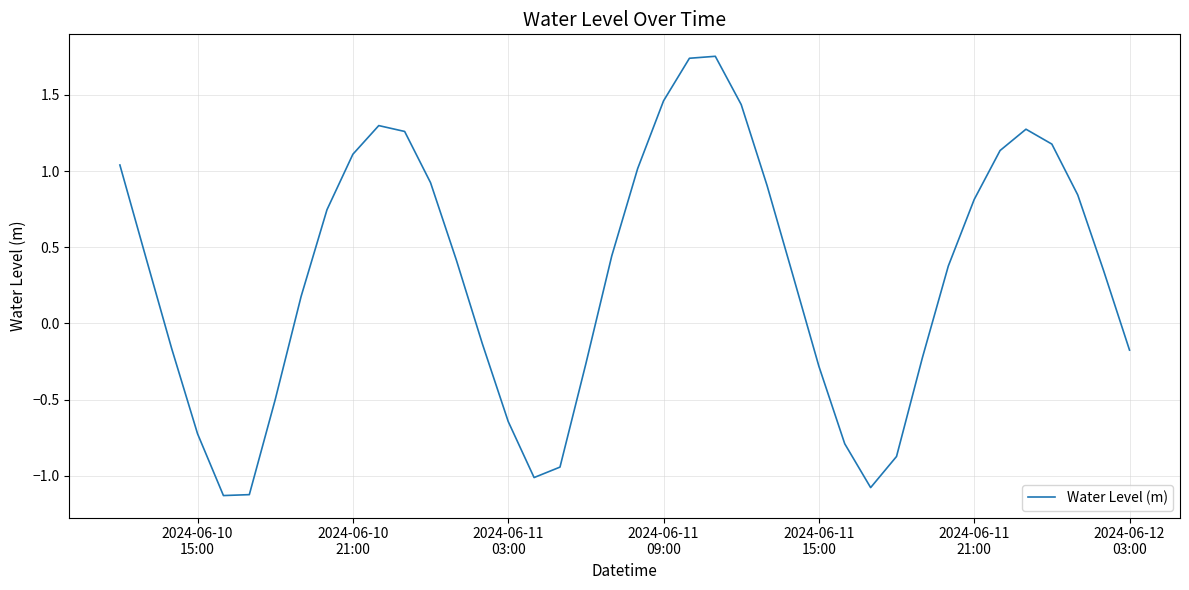

What is the smallest value displayed?

-1.1